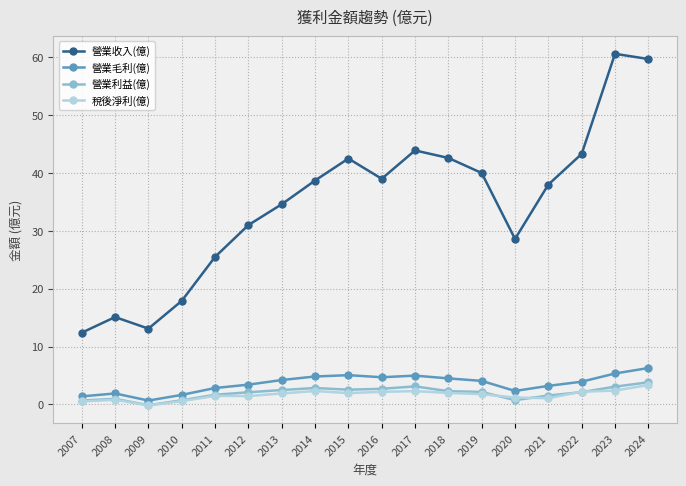

What is the lowest value of the 稅後淨利(億) series?

-0.2